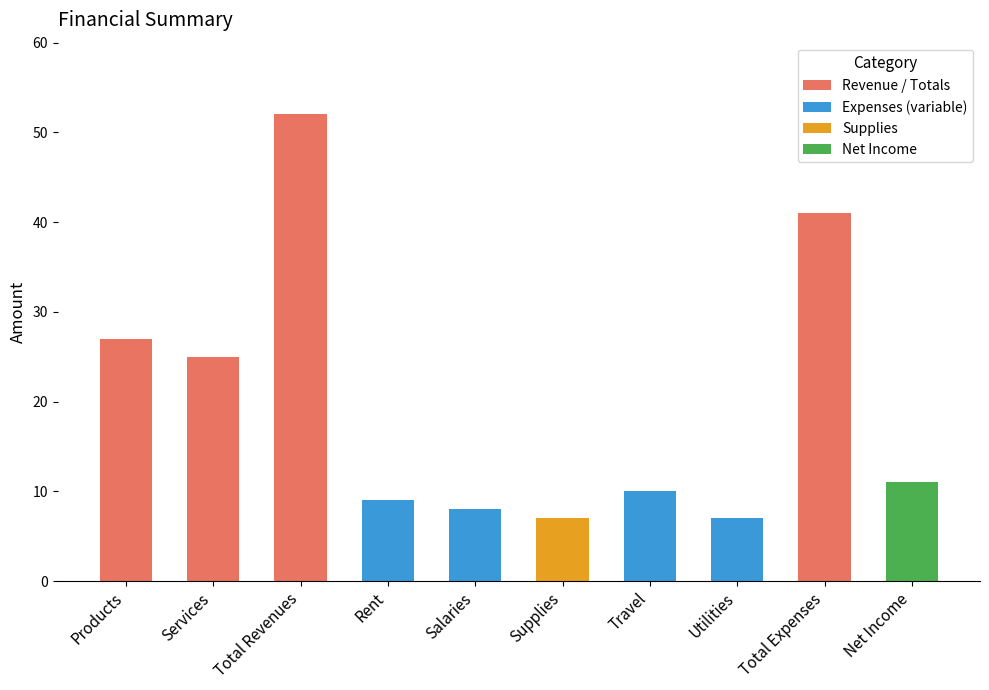

Reading left to right, list all the values displayed in this chart.

27	25	52	9	8	7	10	7	41	11